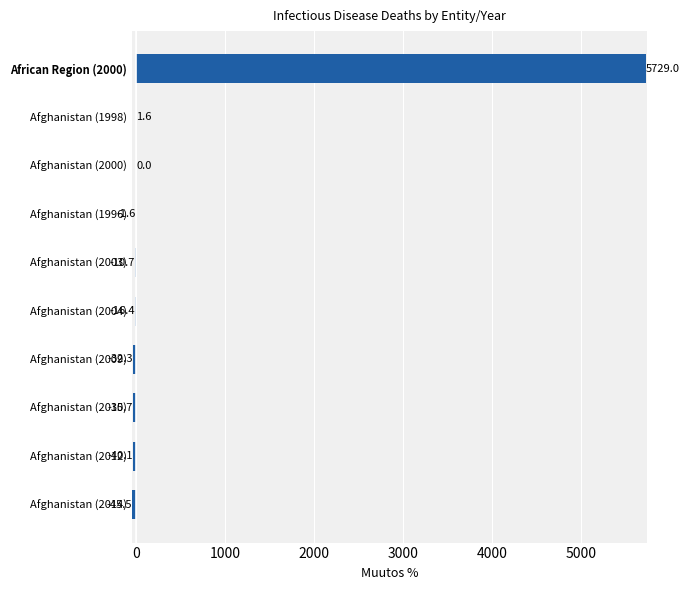

Where is the data nearest to the value 2841?

Afghanistan (1998)